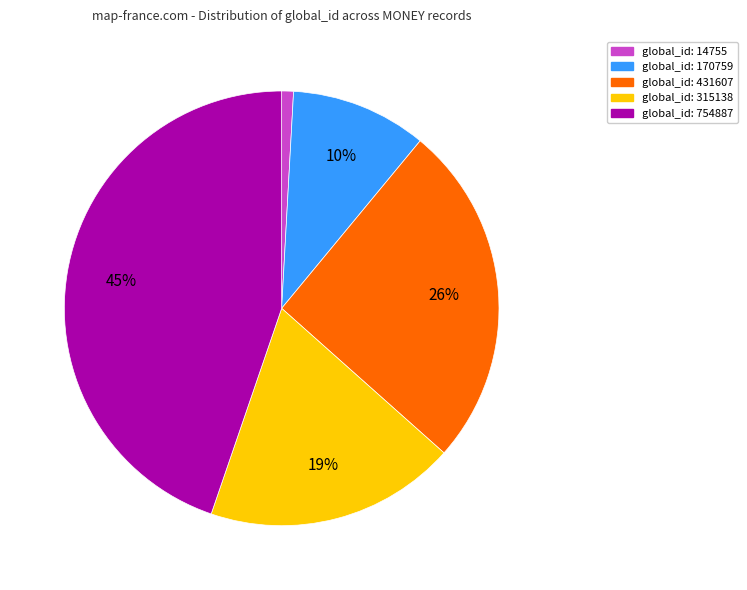

To the nearest percent, what is the average slice percentage?

20%